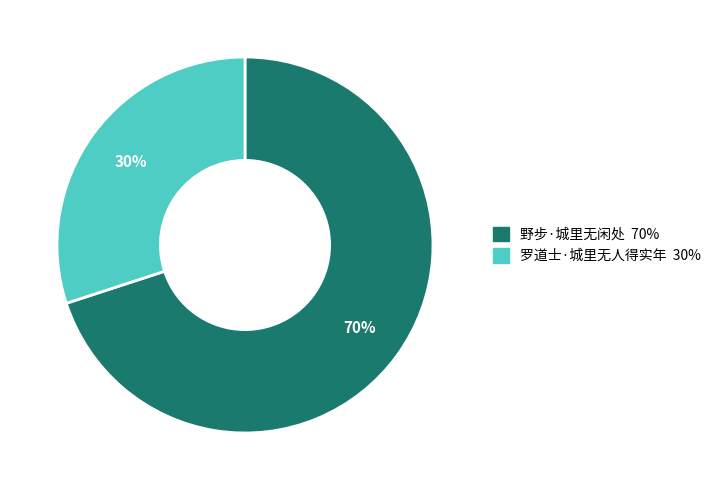

What percentage is the 野步·城里无闲处 slice, to the nearest percent?

70%